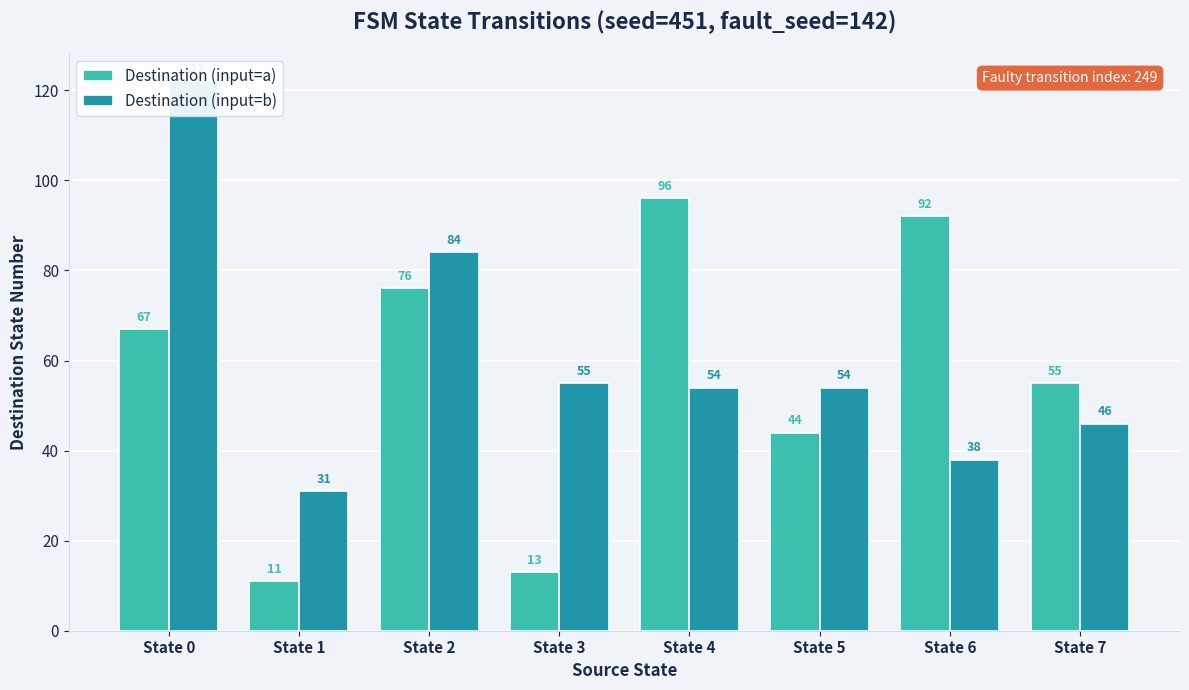

What are all the series names shown in the legend?

Destination (input=a), Destination (input=b)